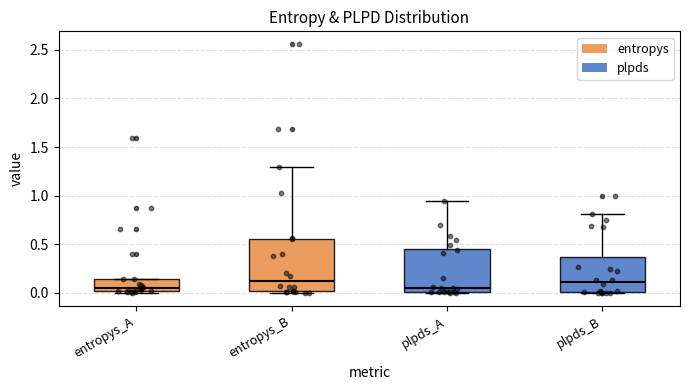

Reading left to right, transcribe this box plot: for each box, give where its median line is, the range the box spans, and where its two whiskers end, as read against the y-axis. The values are not printed on the chart, so give them approximately, as read against the axis.

entropys_A: median 0.05, box 0.00 to 0.15, whiskers 0.00 to 0.15
entropys_B: median 0.10, box 0.00 to 0.55, whiskers 0.00 to 1.30
plpds_A: median 0.05, box 0.00 to 0.45, whiskers 0.00 to 0.95
plpds_B: median 0.10, box 0.00 to 0.35, whiskers 0.00 to 0.80